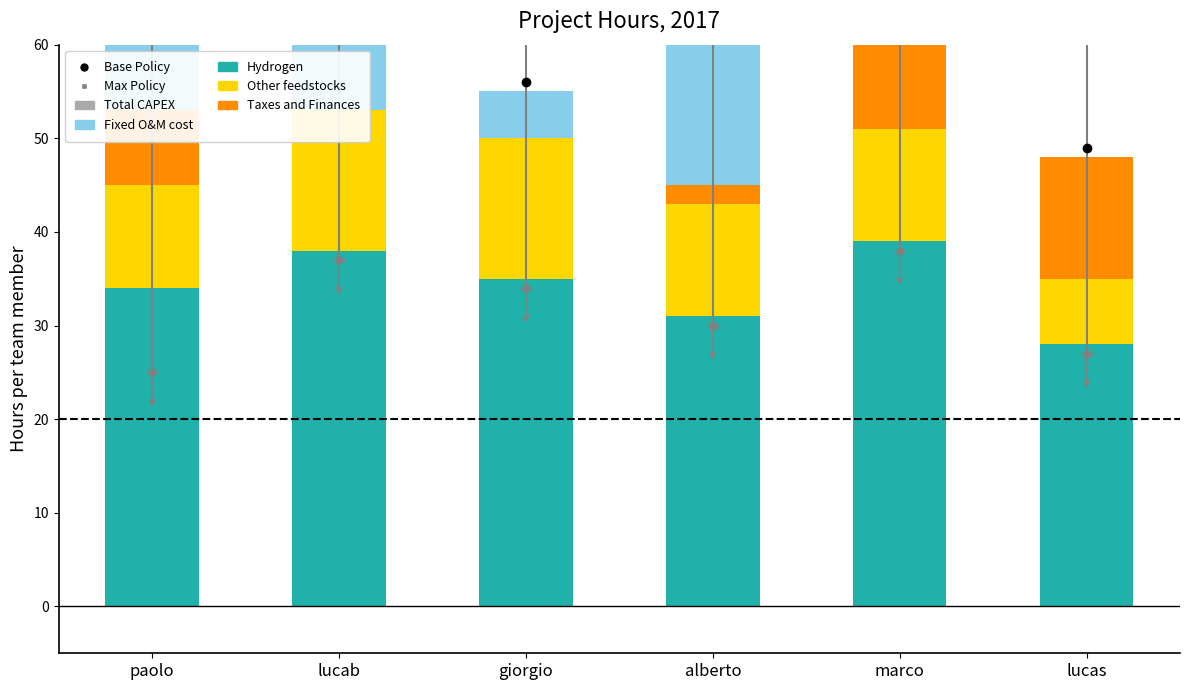

What is the spread (max minus min) of values at marco?

39